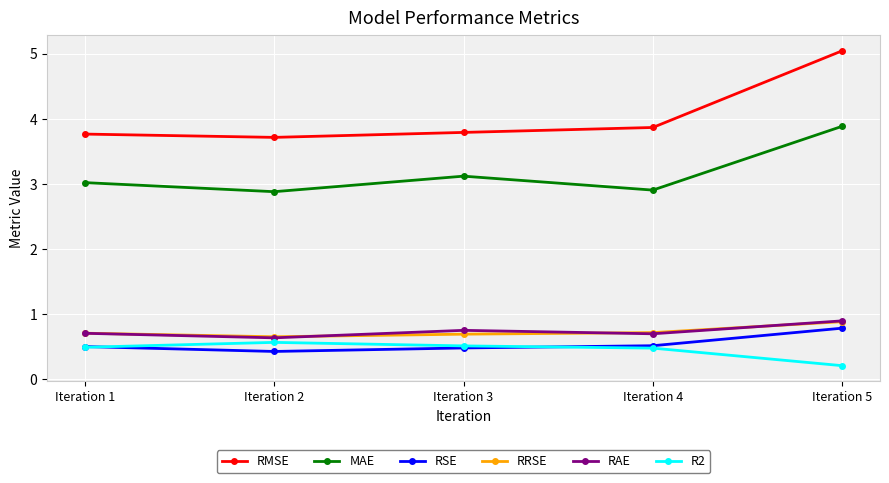

What is the sum of all MAE values?

15.8